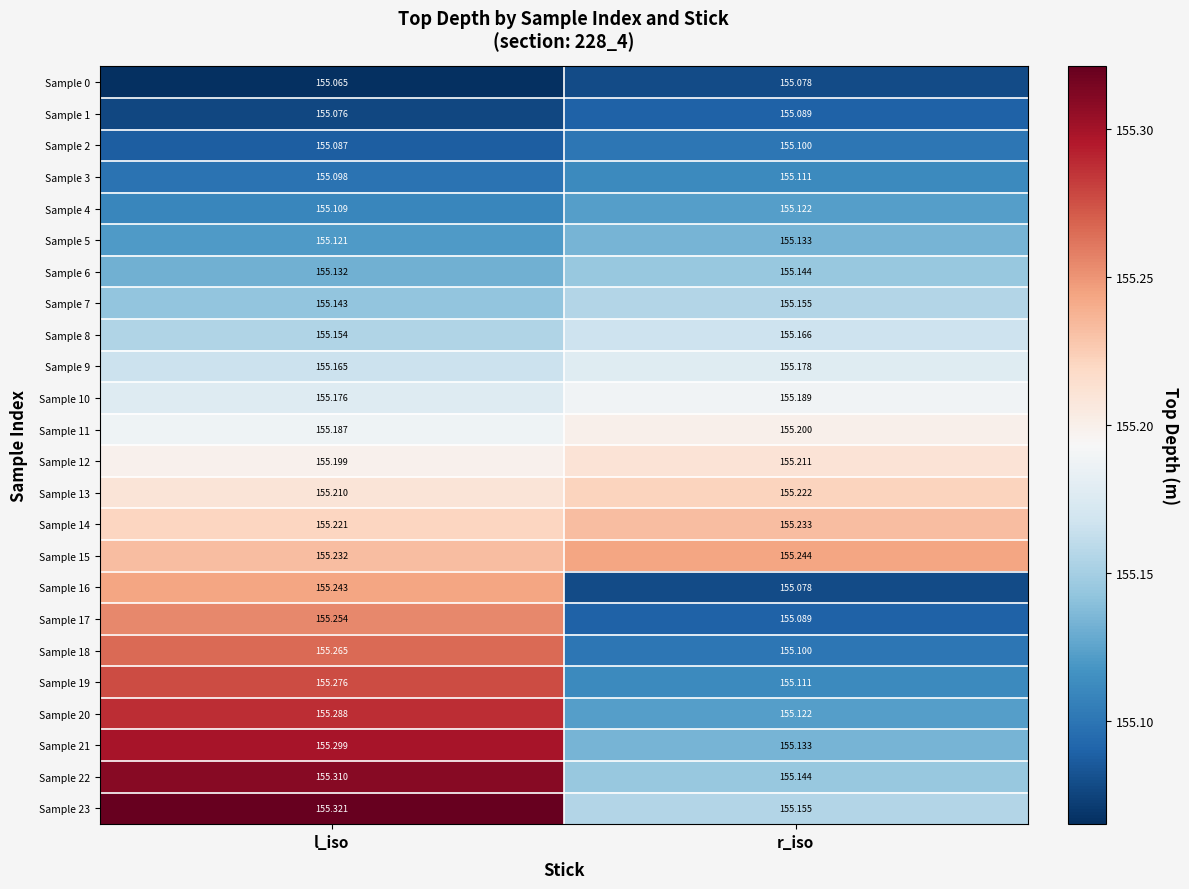

Where is Sample 10 nearest to the value 155?

l_iso